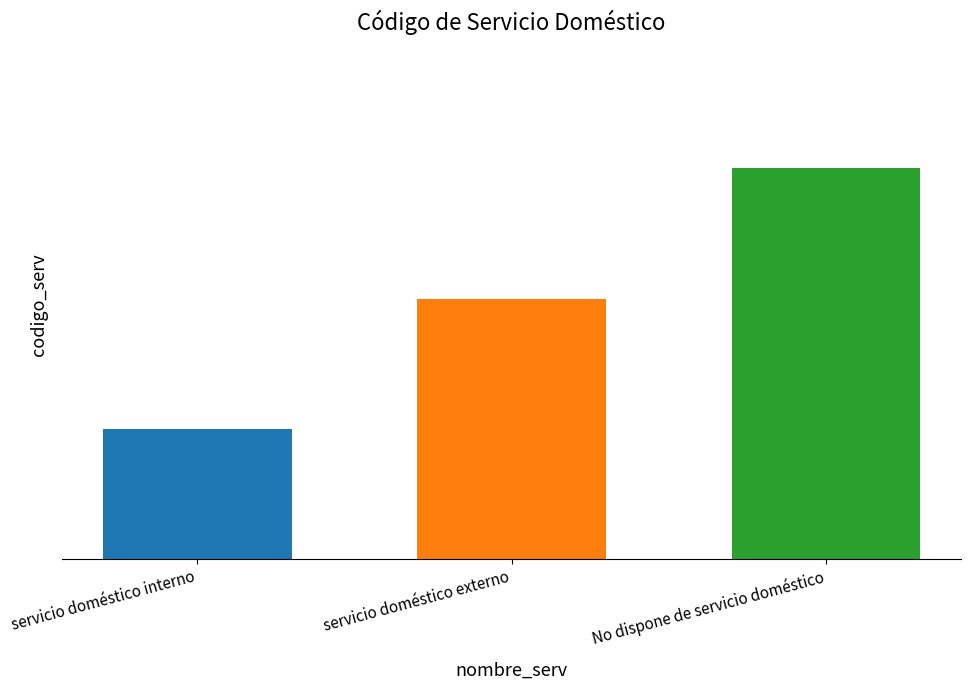

Where is the data nearest to the value 2?

servicio doméstico externo